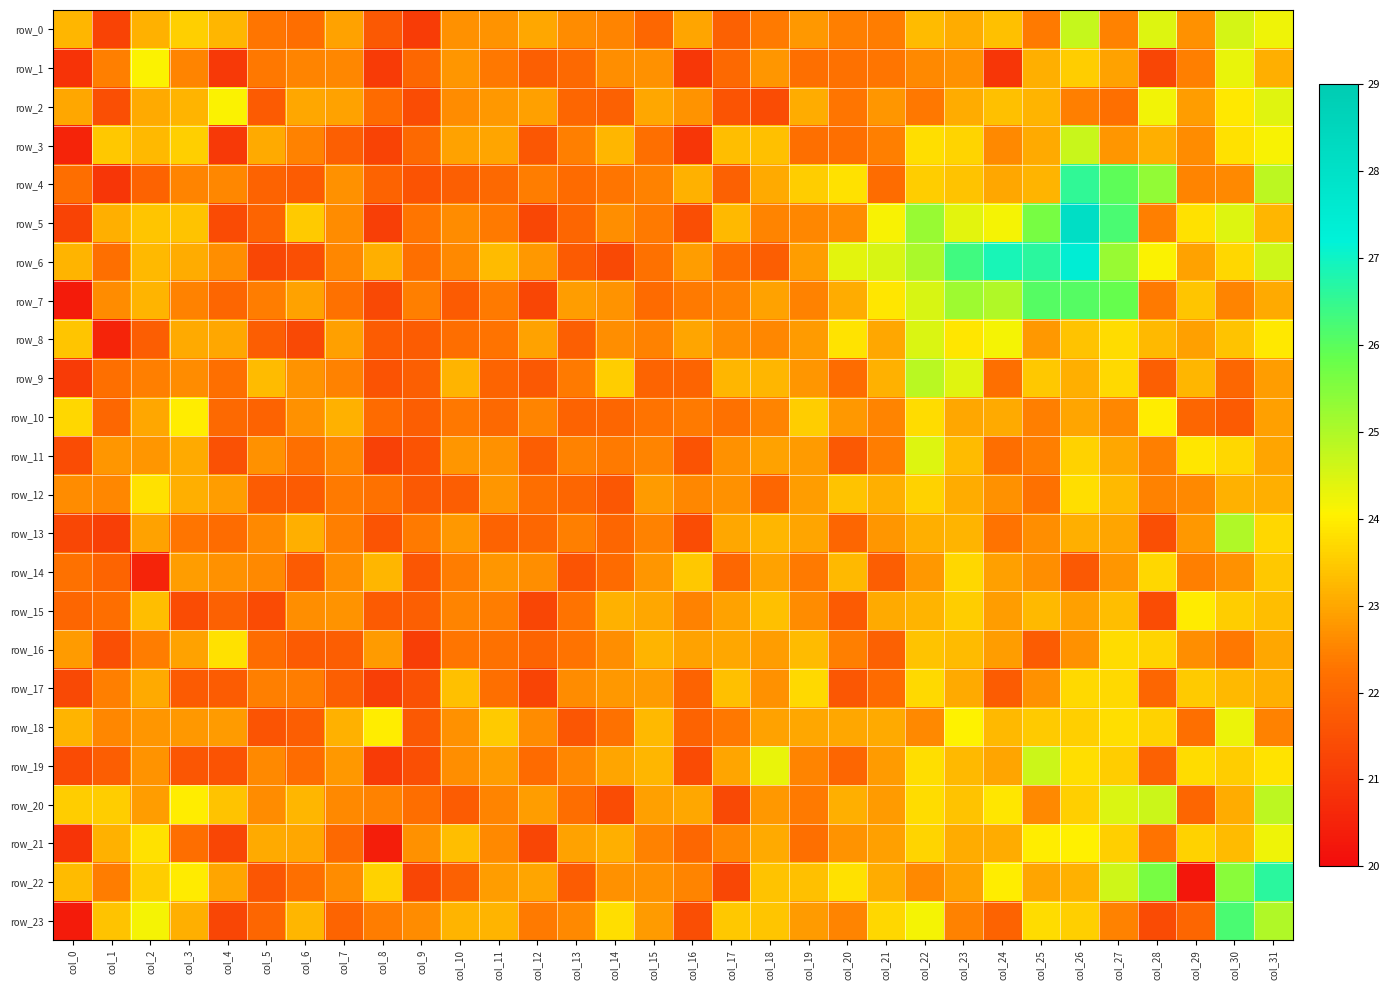

How many values in the row_13 series are below 22?

8